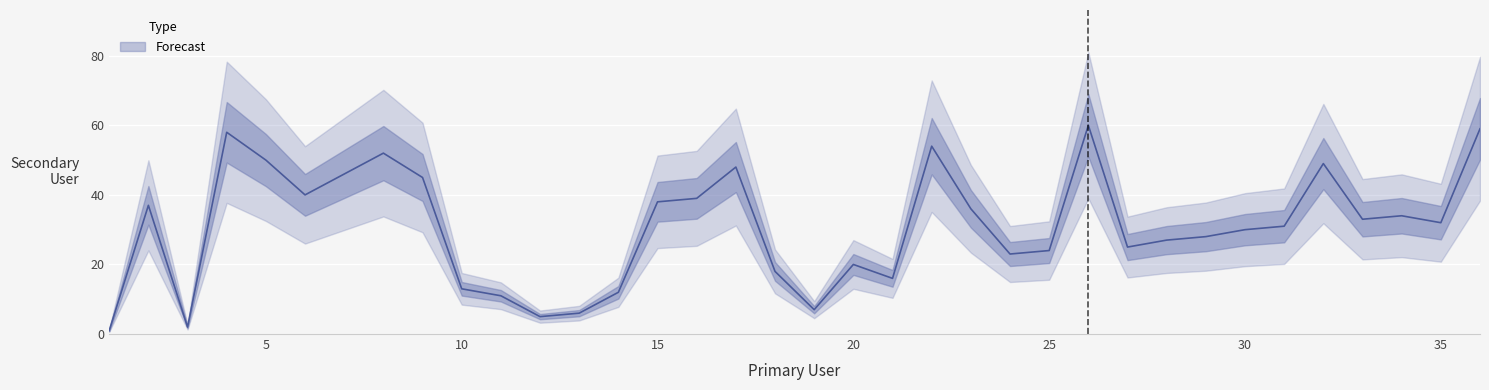

Does the chart display data point markers on the line(s)?

No